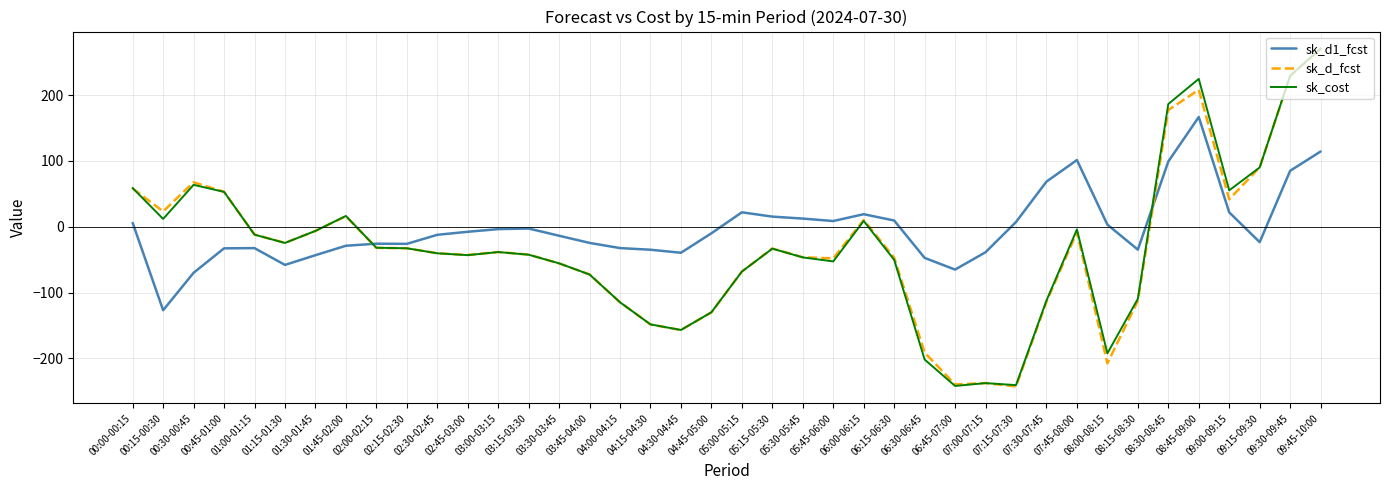

The sk_cost series shows -103.3 at 06:45-07:00. True or false?

False